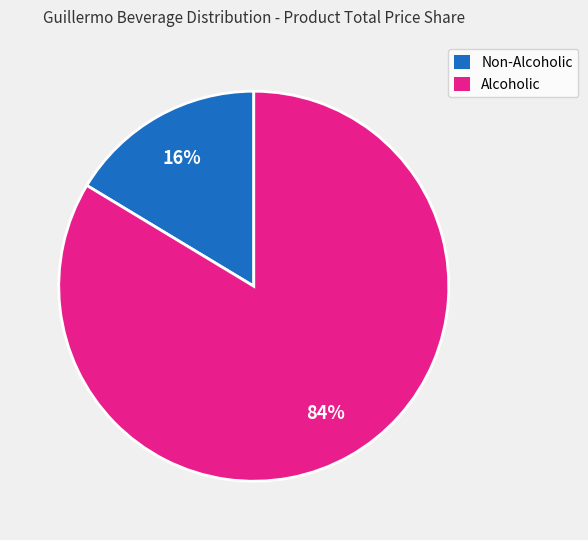

Does Alcoholic represent more than half of the total?

Yes